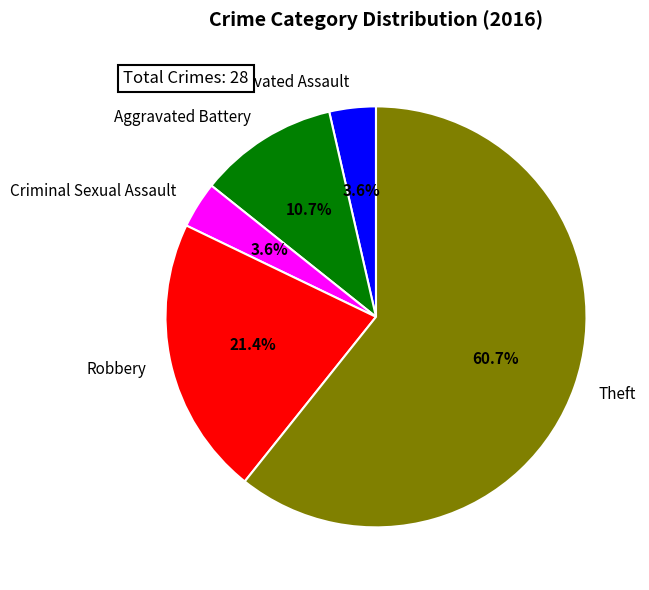

What percentage do Aggravated Battery and Theft together represent?

71.4%